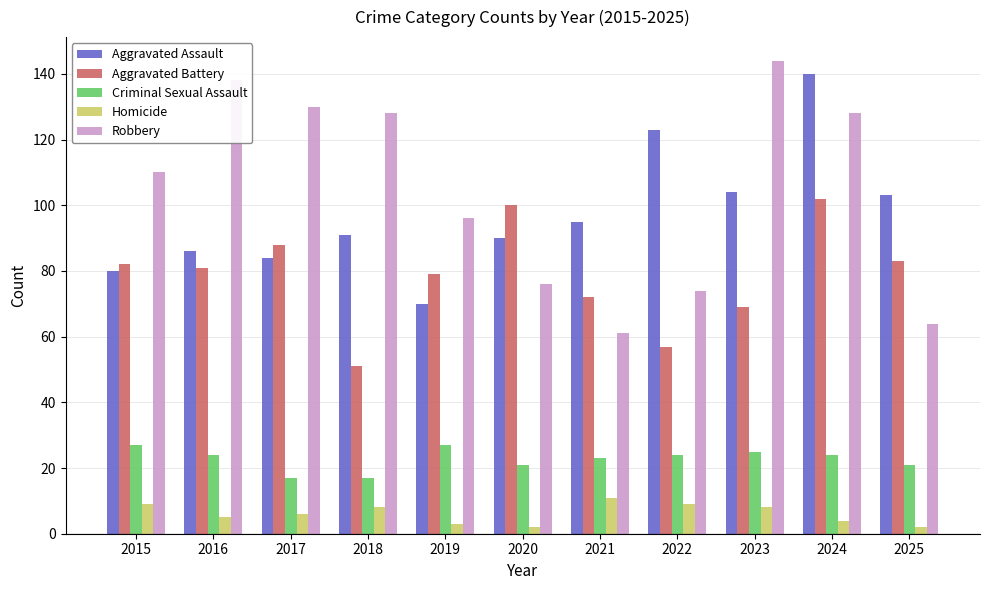

What is the total value across all series at 2017?

325